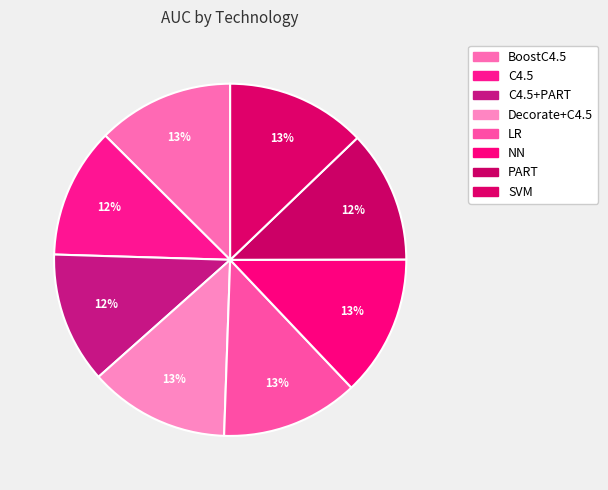

Count the number of slices in the pie.

8